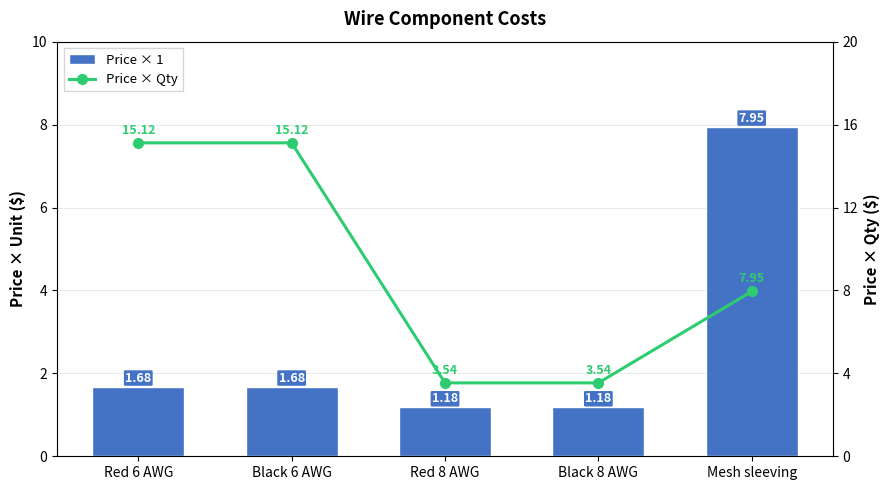

Reading left to right, what are all the values shown in this chart?

Price × 1: 1.7	1.7	1.2	1.2	8.0
Price × Qty: 15.1	15.1	3.5	3.5	8.0